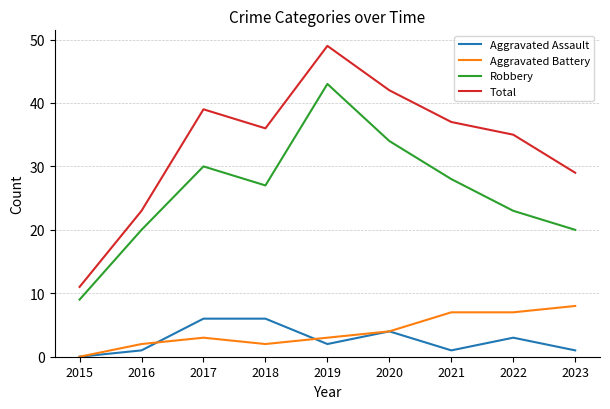

Reading left to right, extract all data points from this chart.

Aggravated Assault: 2015=0	2016=1	2017=6	2018=6	2019=2	2020=4	2021=1	2022=3	2023=1
Aggravated Battery: 2015=0	2016=2	2017=3	2018=2	2019=3	2020=4	2021=7	2022=7	2023=8
Robbery: 2015=9	2016=20	2017=30	2018=27	2019=43	2020=34	2021=28	2022=23	2023=20
Total: 2015=11	2016=23	2017=39	2018=36	2019=49	2020=42	2021=37	2022=35	2023=29